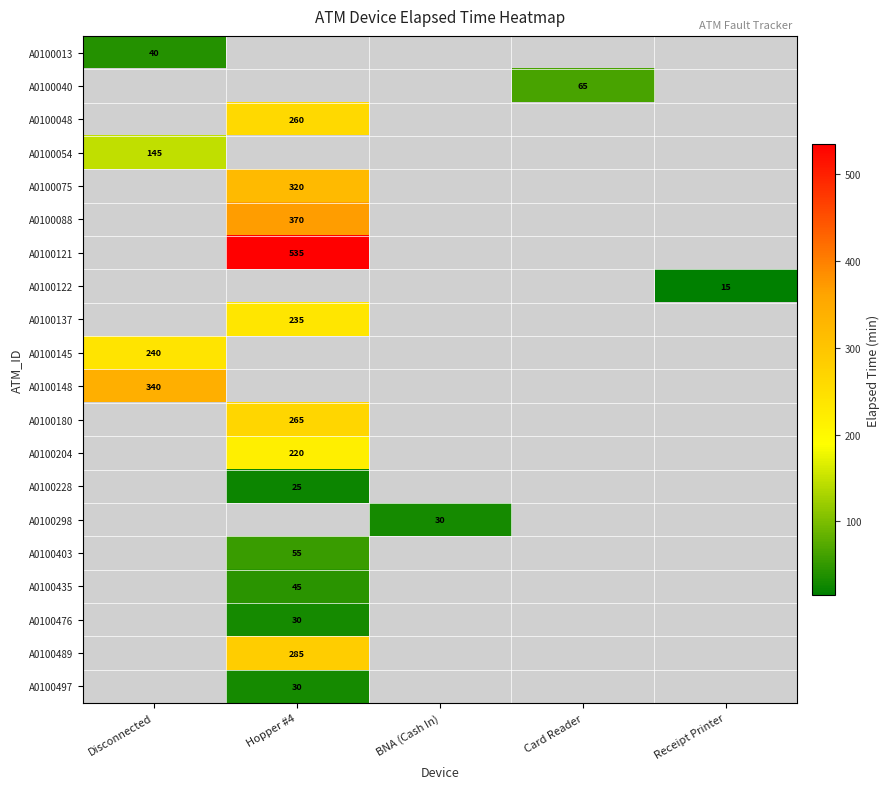

Is it true that A0100088 equals 238 at Hopper #4?

False